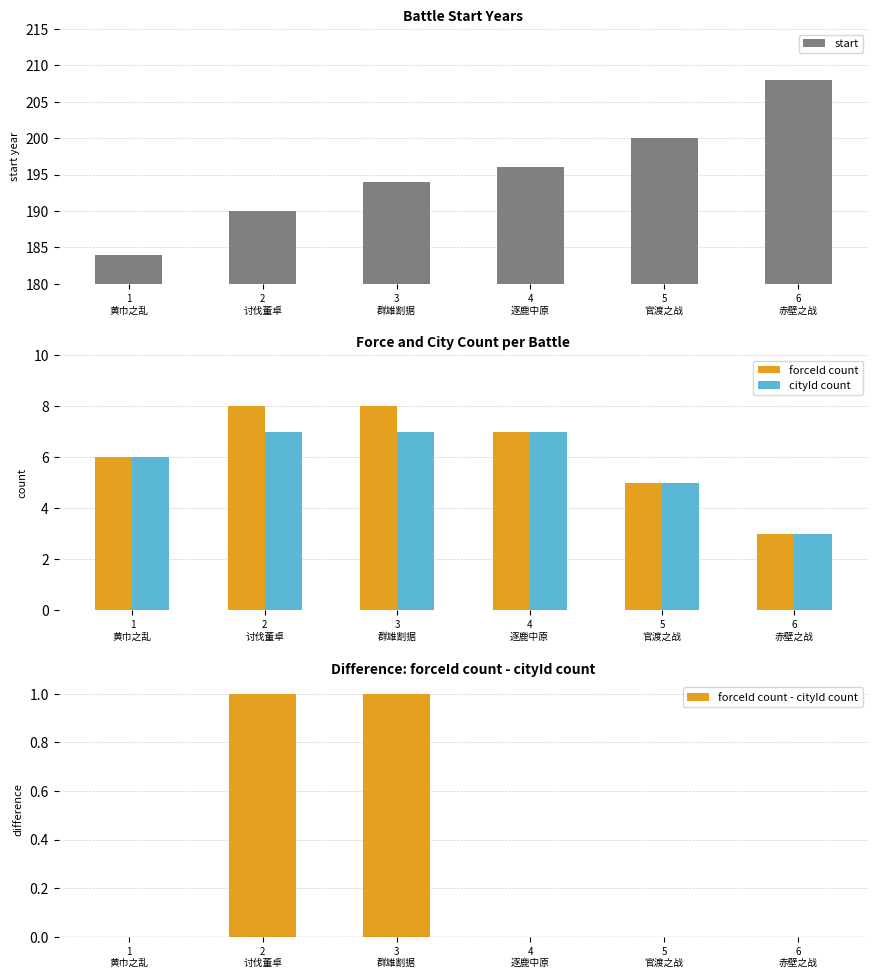

What is the difference between the start values at 2
讨伐董卓 and 5
官渡之战?

10